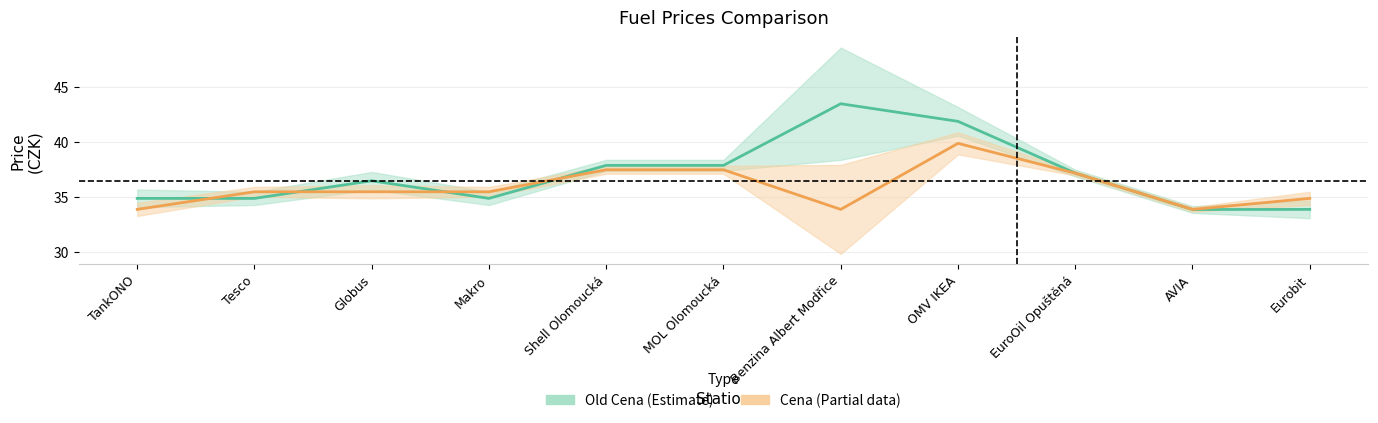

What is the spread (max minus min) of values at MOL Olomoucká?

0.4